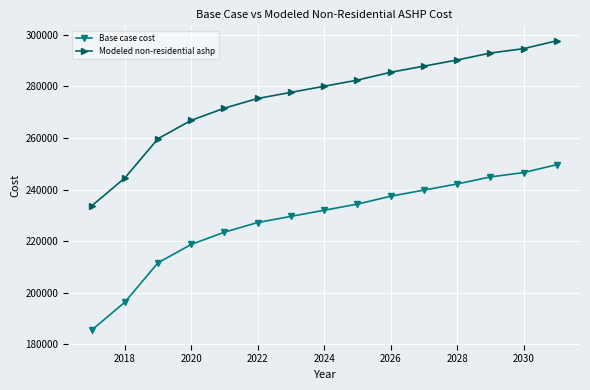

Rank the series by their average value, from lowest to highest.

Base case cost, Modeled non-residential ashp